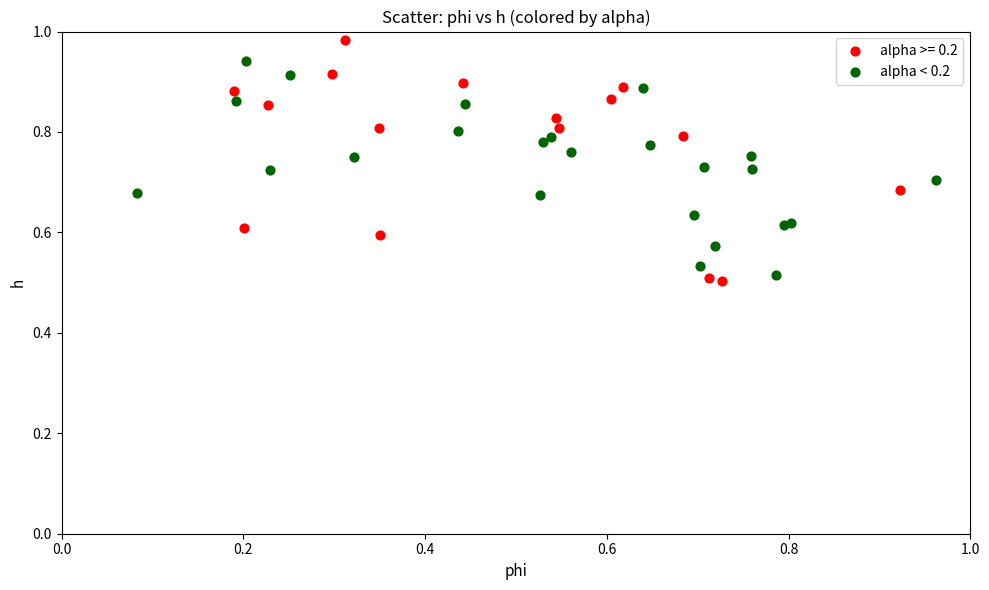

Which series reaches the maximum Y coordinate?

alpha >= 0.2